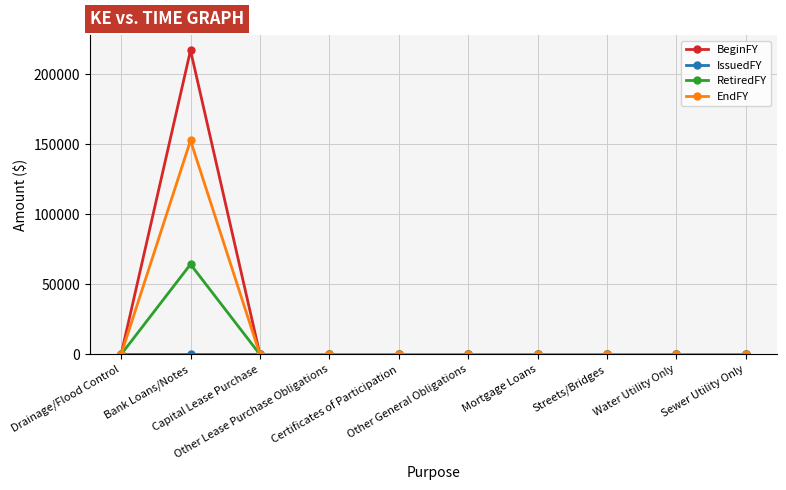

True or false: BeginFY has more than 0 interior local peaks.

True